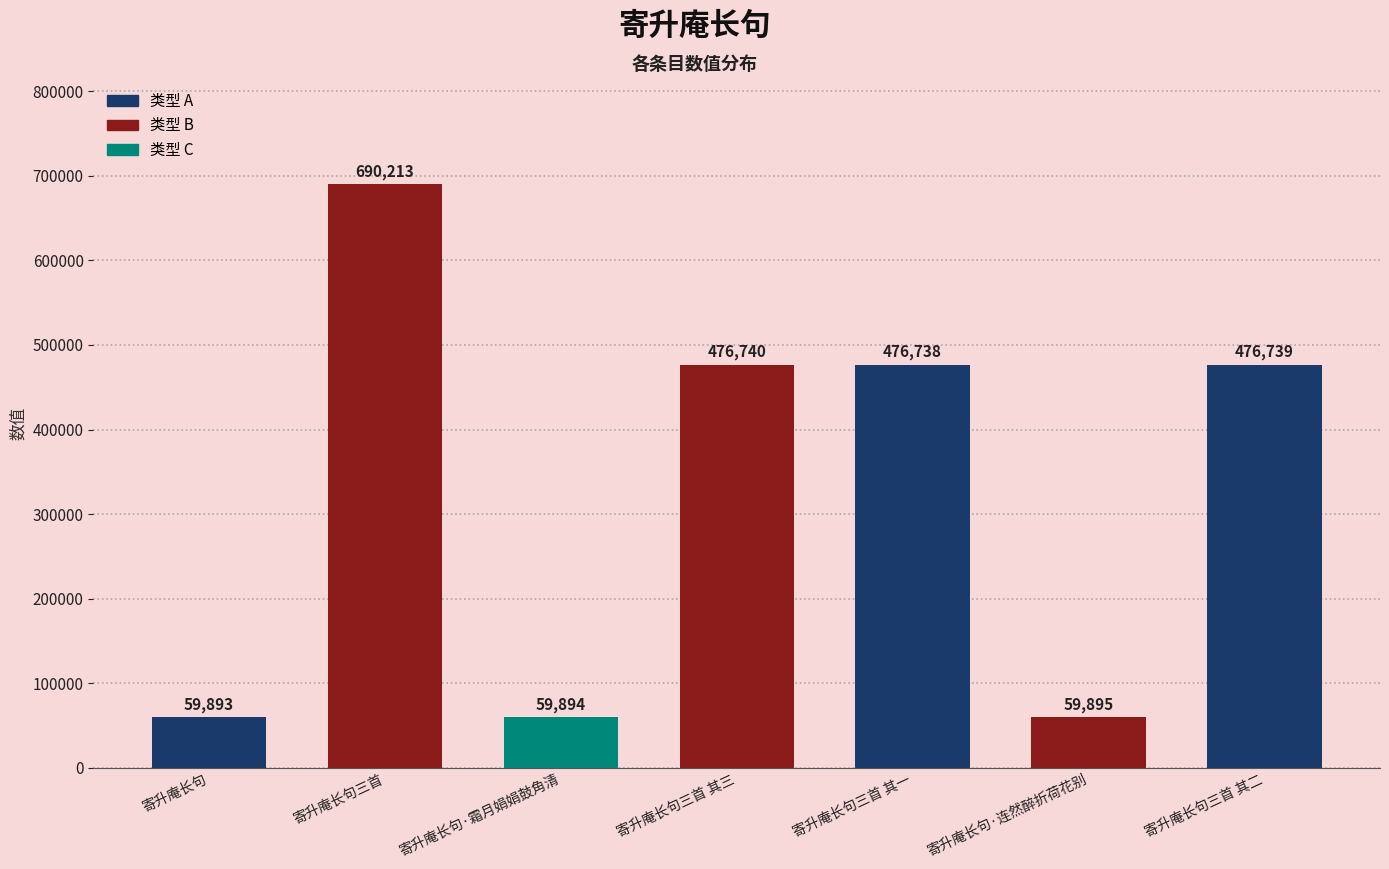

At which label is the value closest to 375053?

寄升庵长句三首 其一